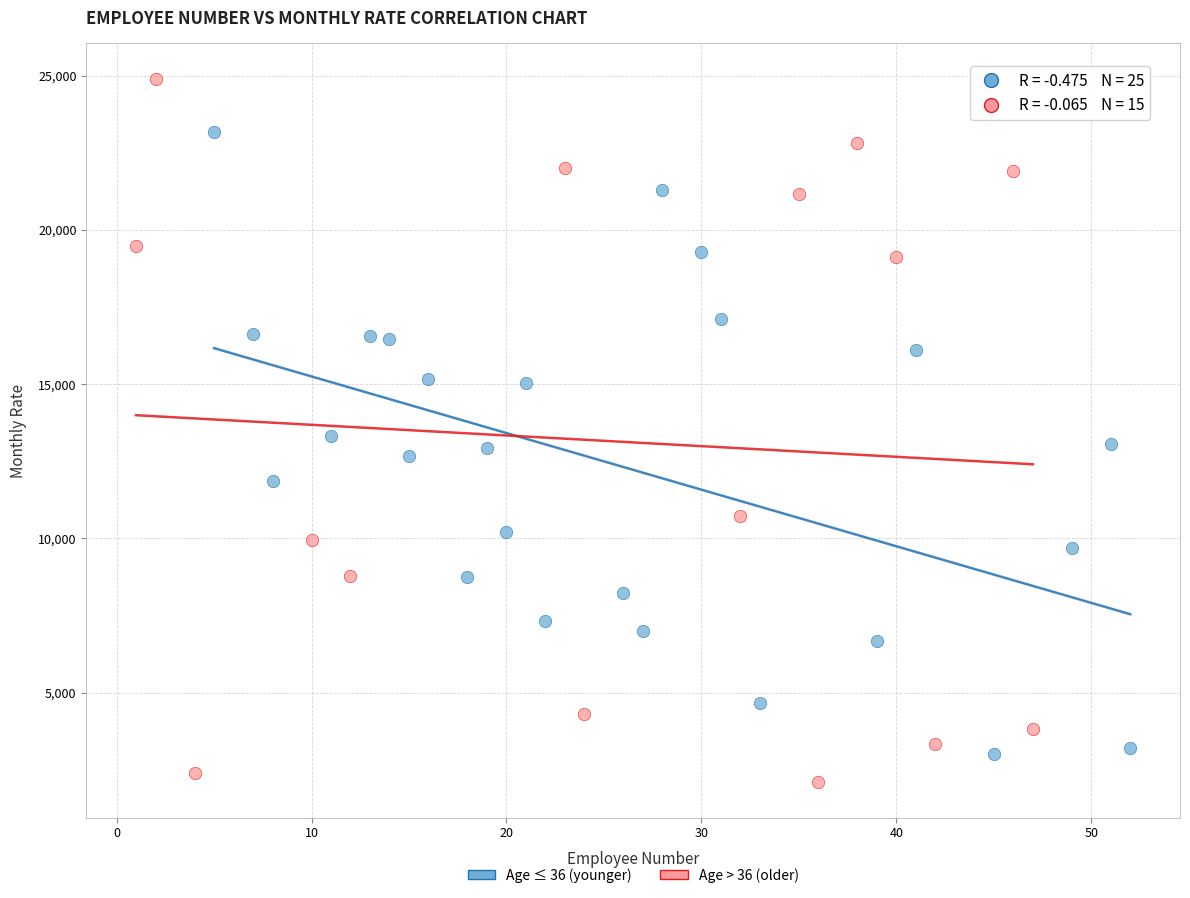

Which series has the widest spread of Y values?

Age > 36 (older)